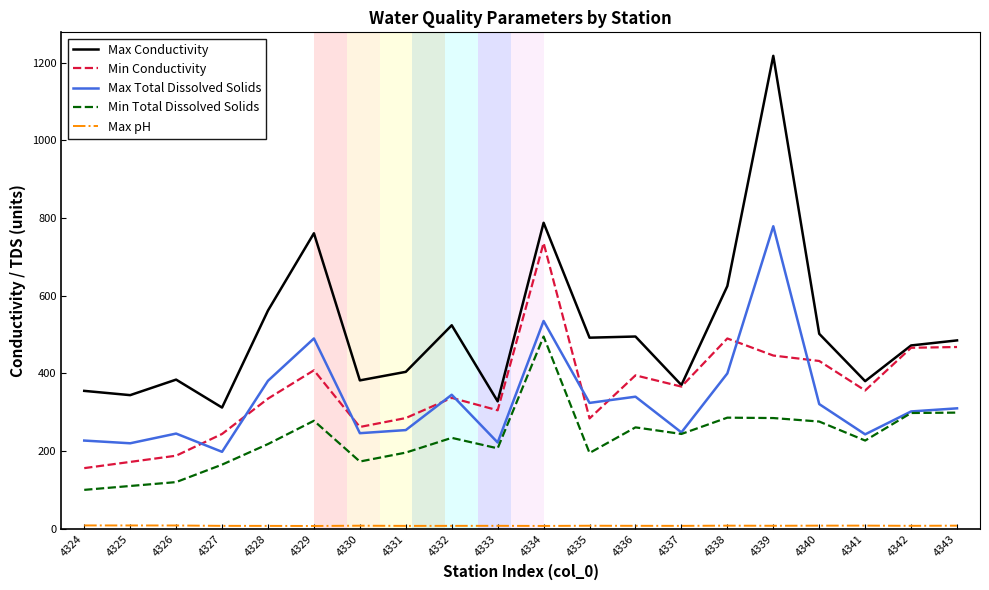

What is the maximum value for Min Total Dissolved Solids?

495.0